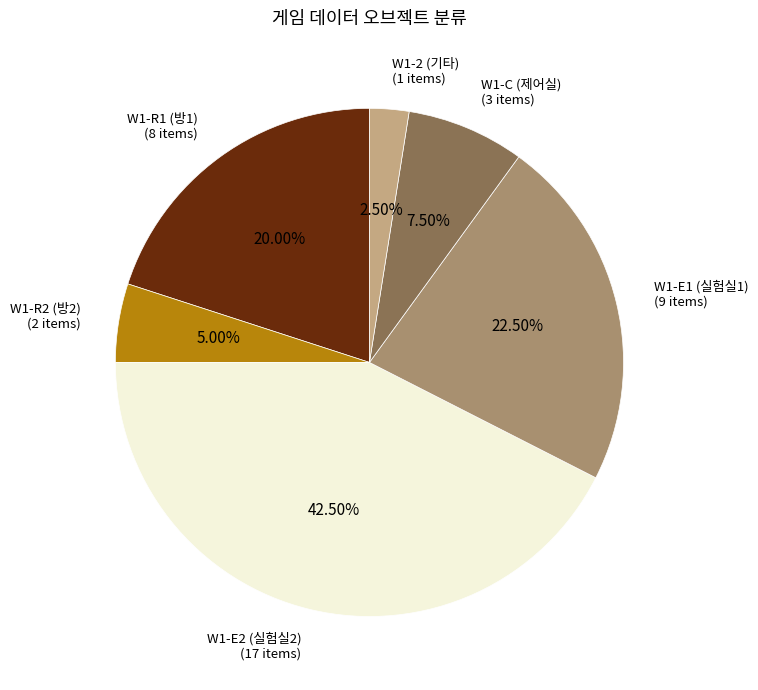

How many segments does this pie chart have?

6